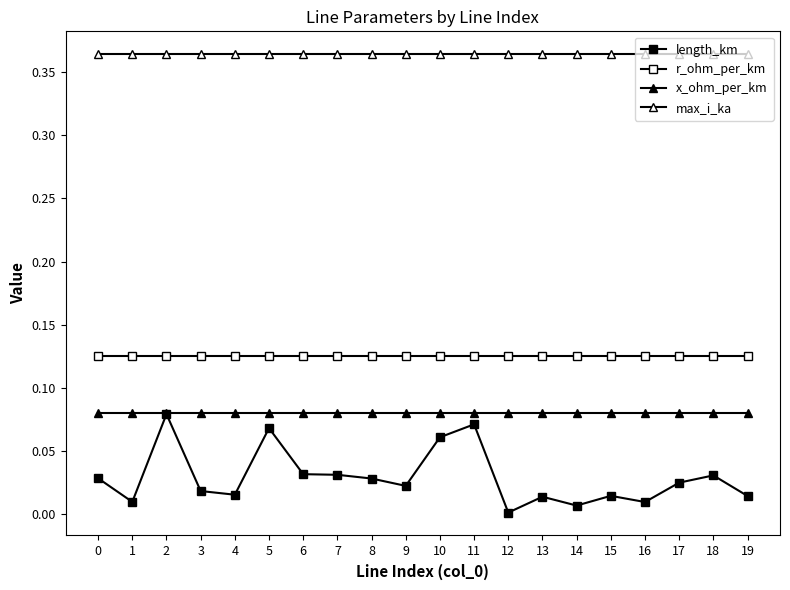

How many distinct data groups are displayed?

4